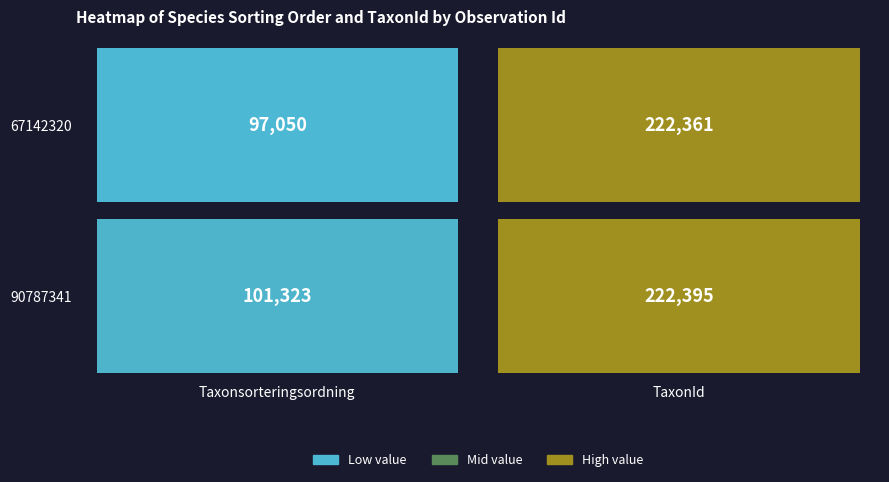

What is the difference between the maximum and minimum values in the 67142320 series?

125311